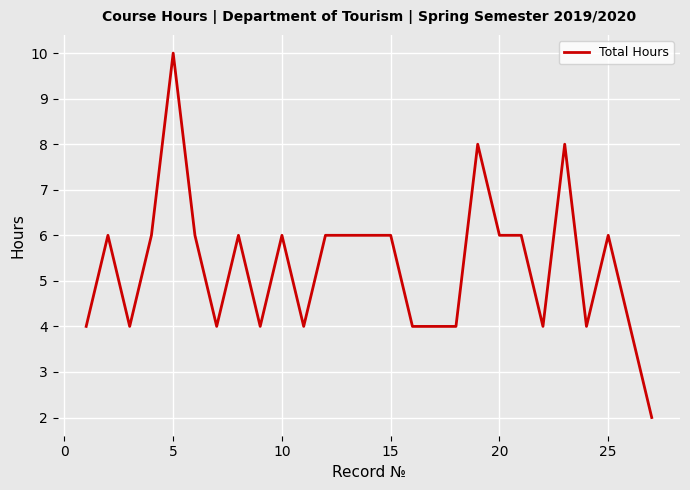

Count the values in the range 4 to 6.

23